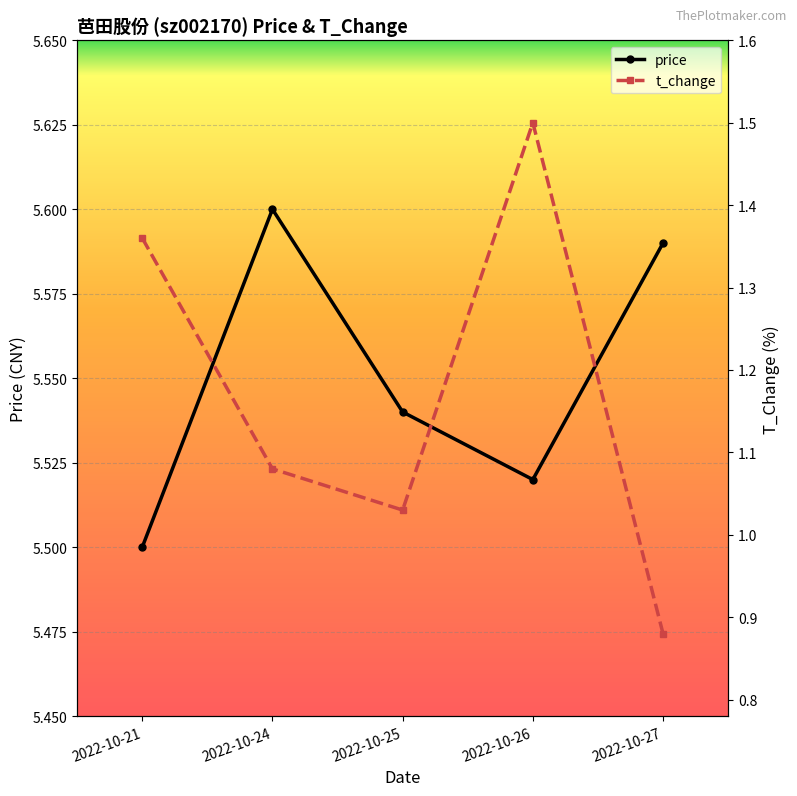

The value of t_change at 2022-10-24 is 1.1. True or false?

True